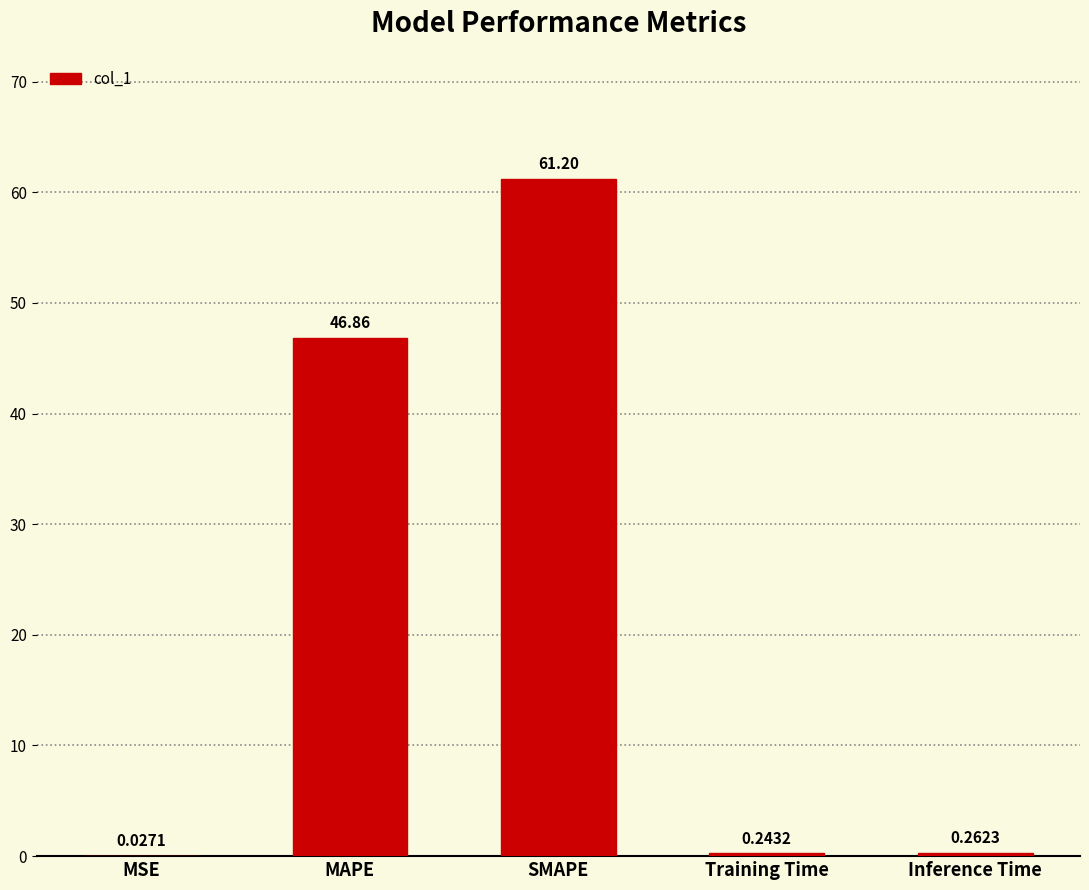

At which category does the chart reach its peak across all series?

SMAPE